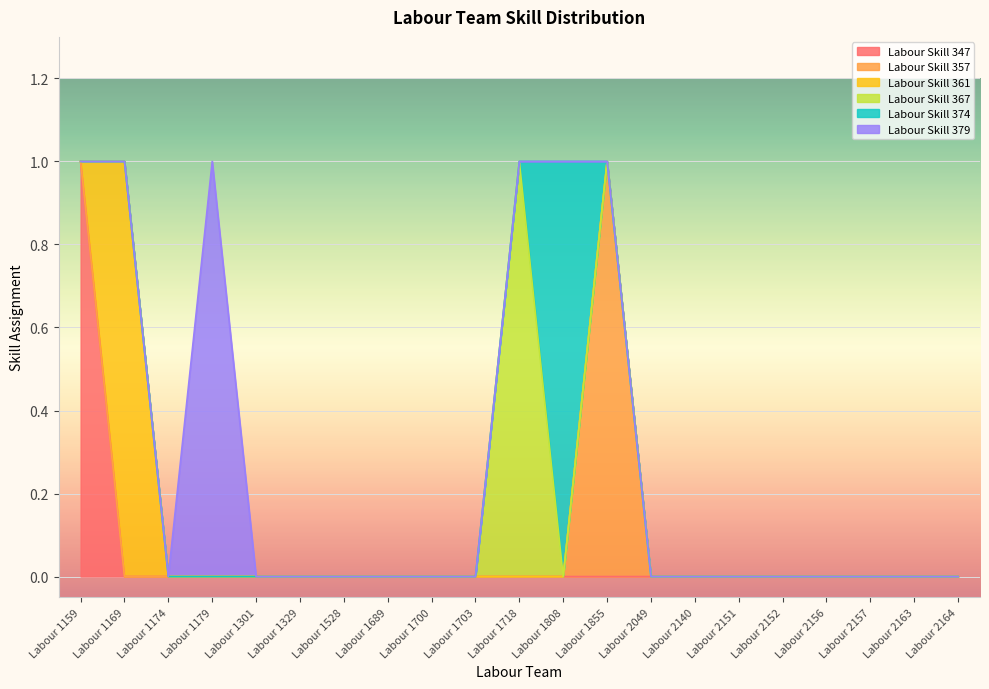

Is it true that Labour Skill 374 equals 1 at Labour 1689?

False